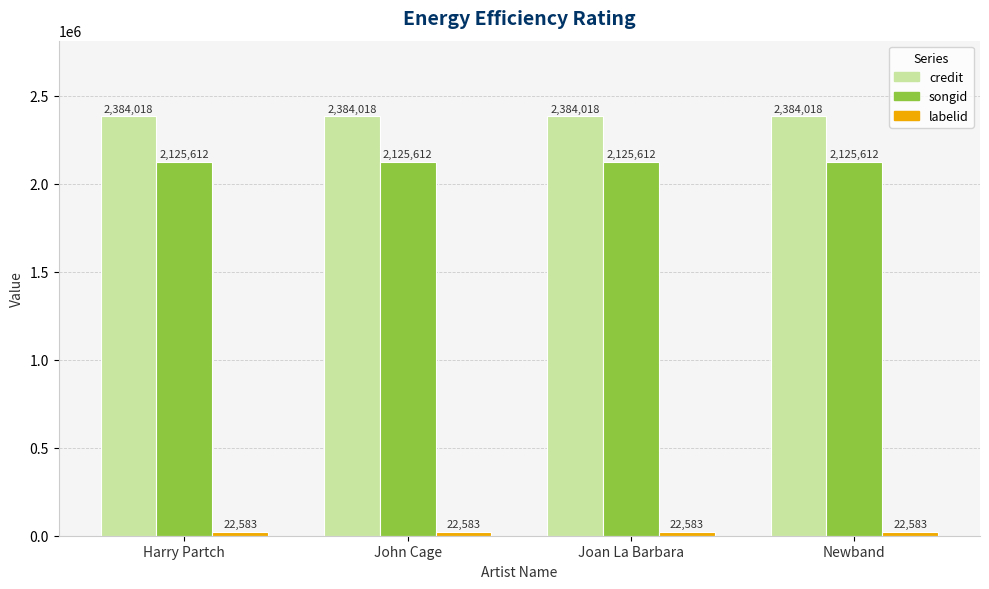

What is the value of the songid bar at the 4th from the left?

2125612